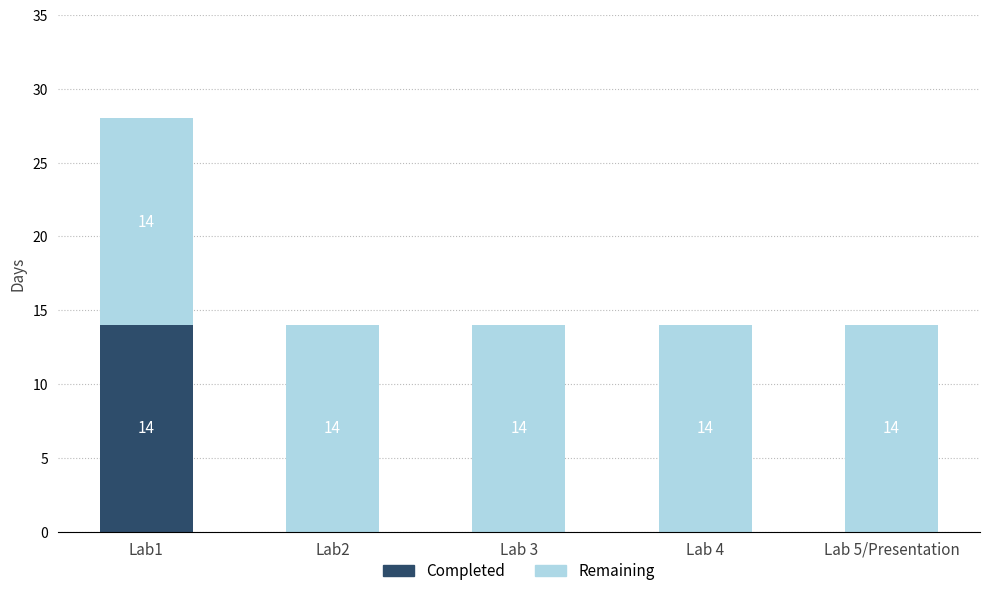

Are the bars grouped side by side (vs. stacked)?

No